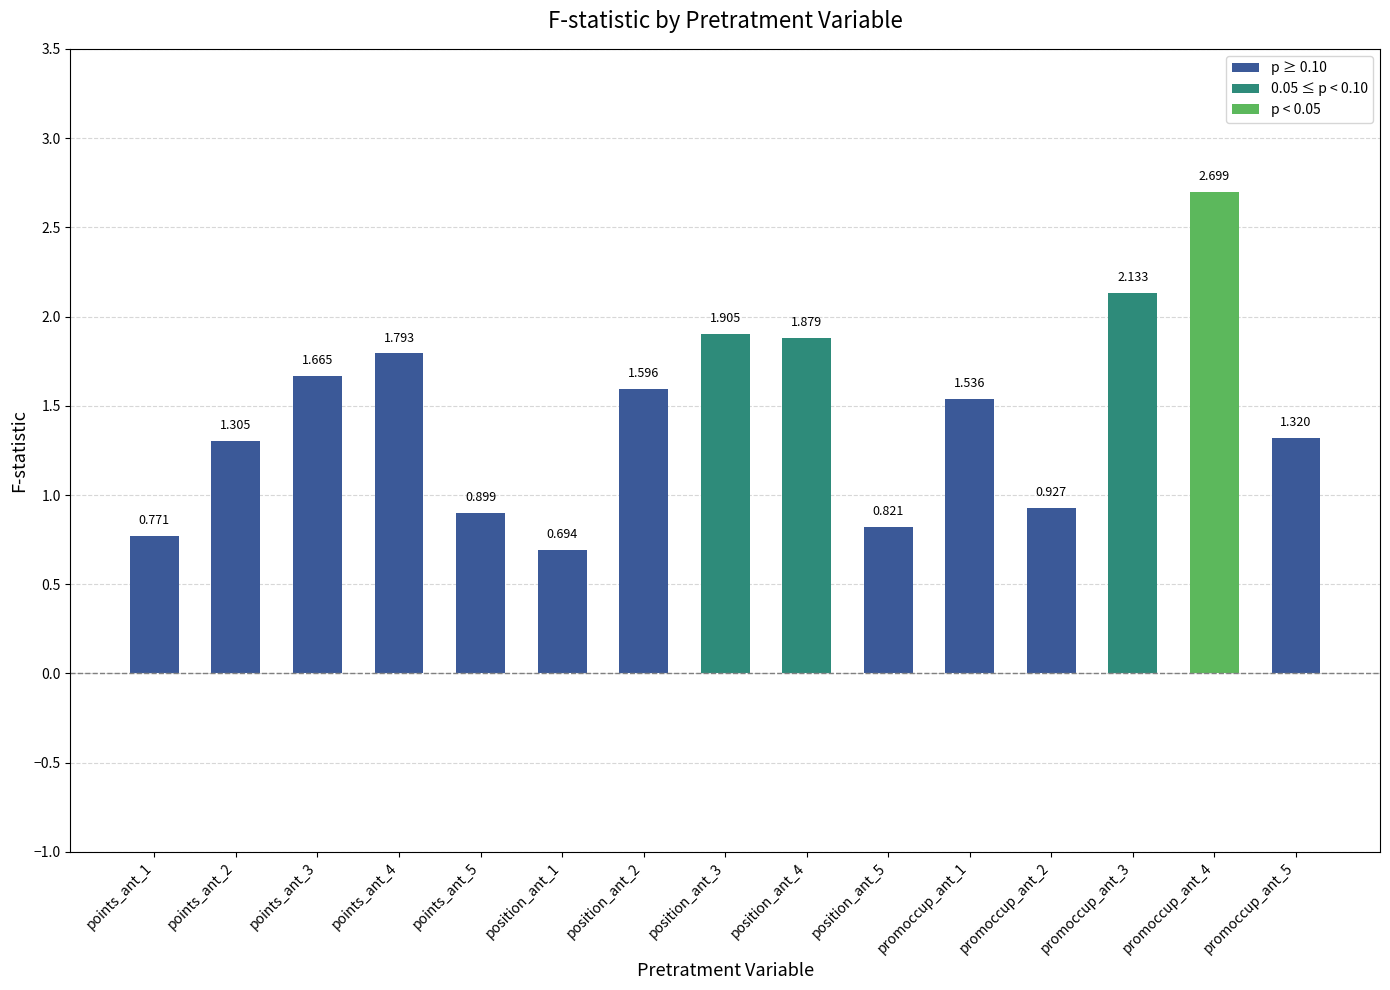

What position from the left is points_ant_1?

1